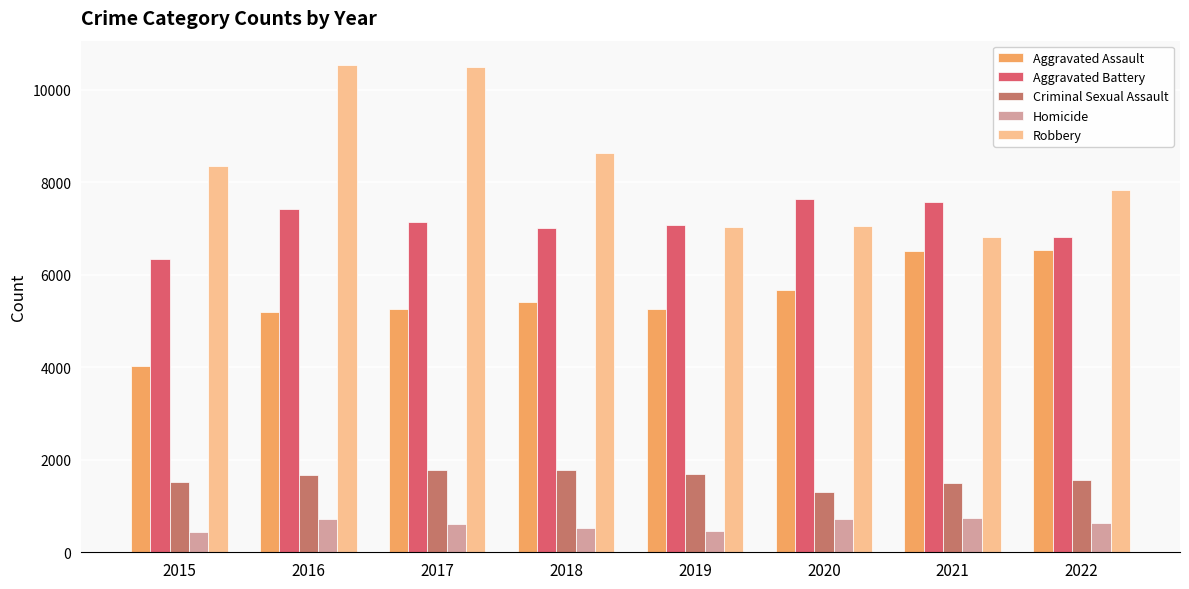

Where is Robbery nearest to the value 8675?

2018